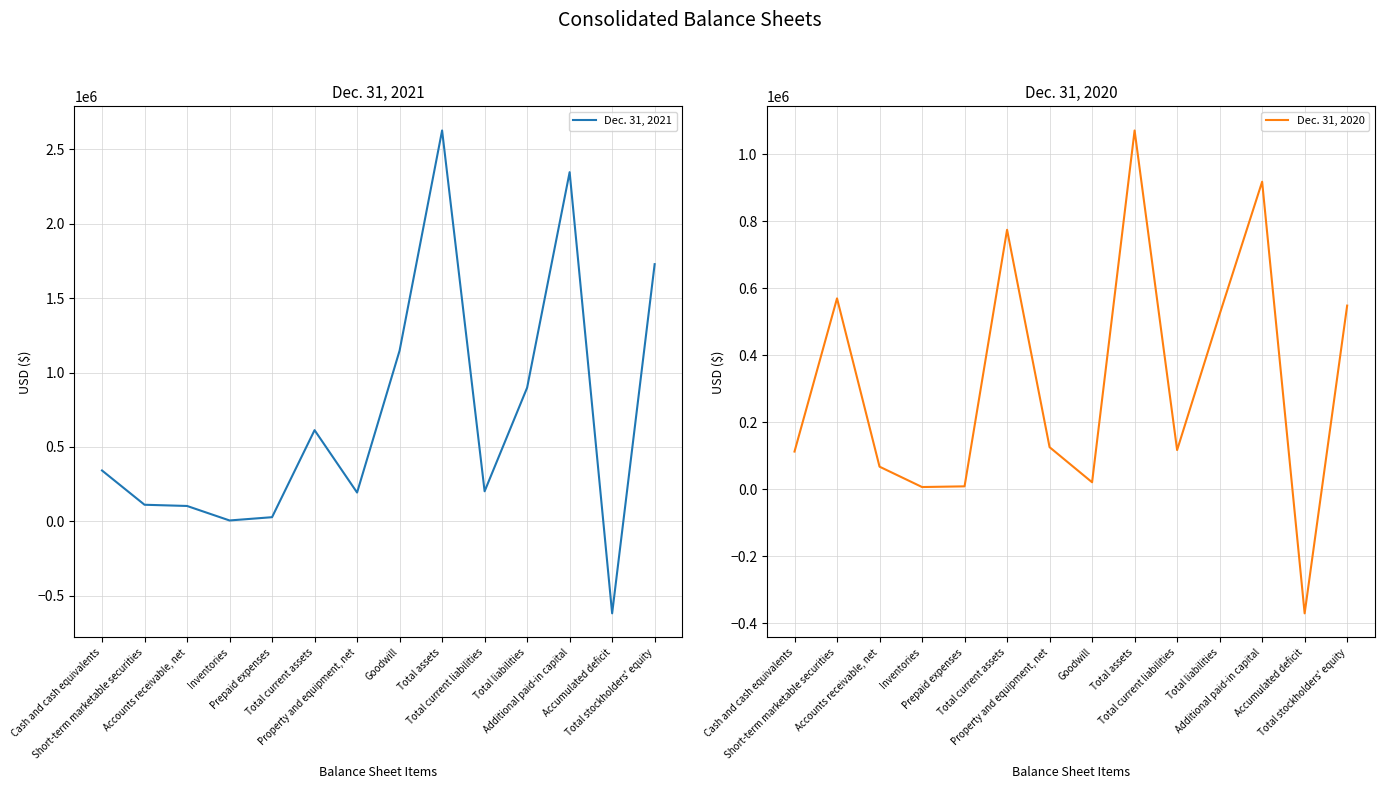

Which series changed the most between Total current liabilities and Total liabilities?

Dec. 31, 2021